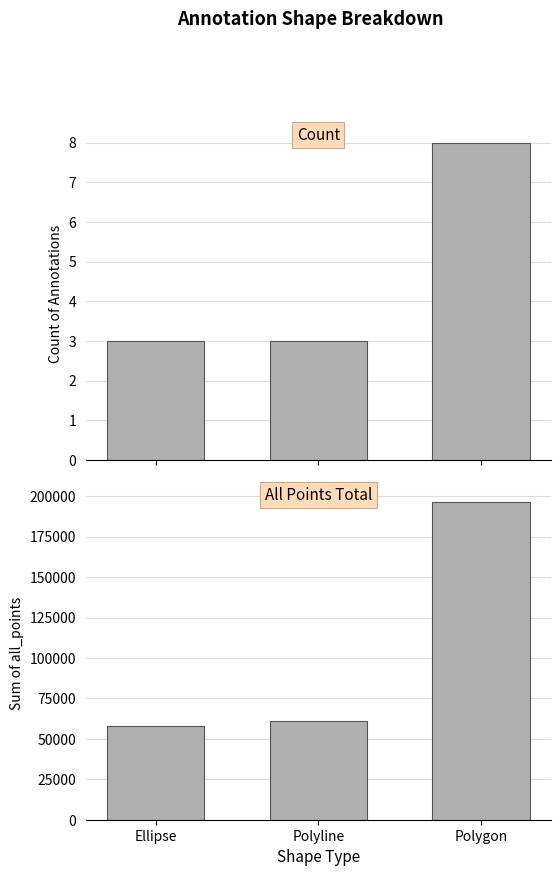

The Count series shows 8.0 at Polygon. True or false?

True